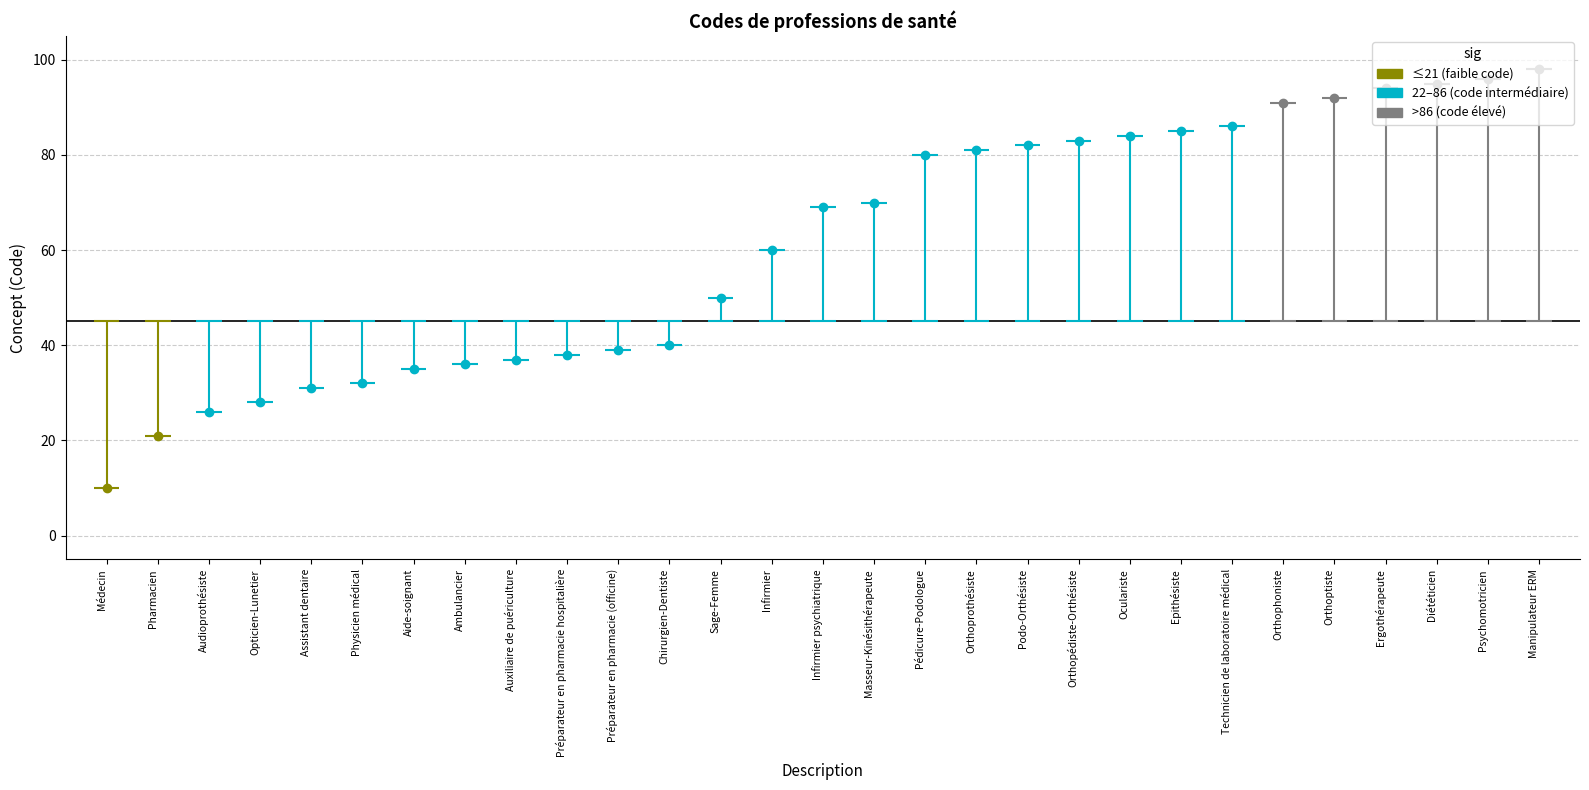

Count the number of categories in the chart.

29